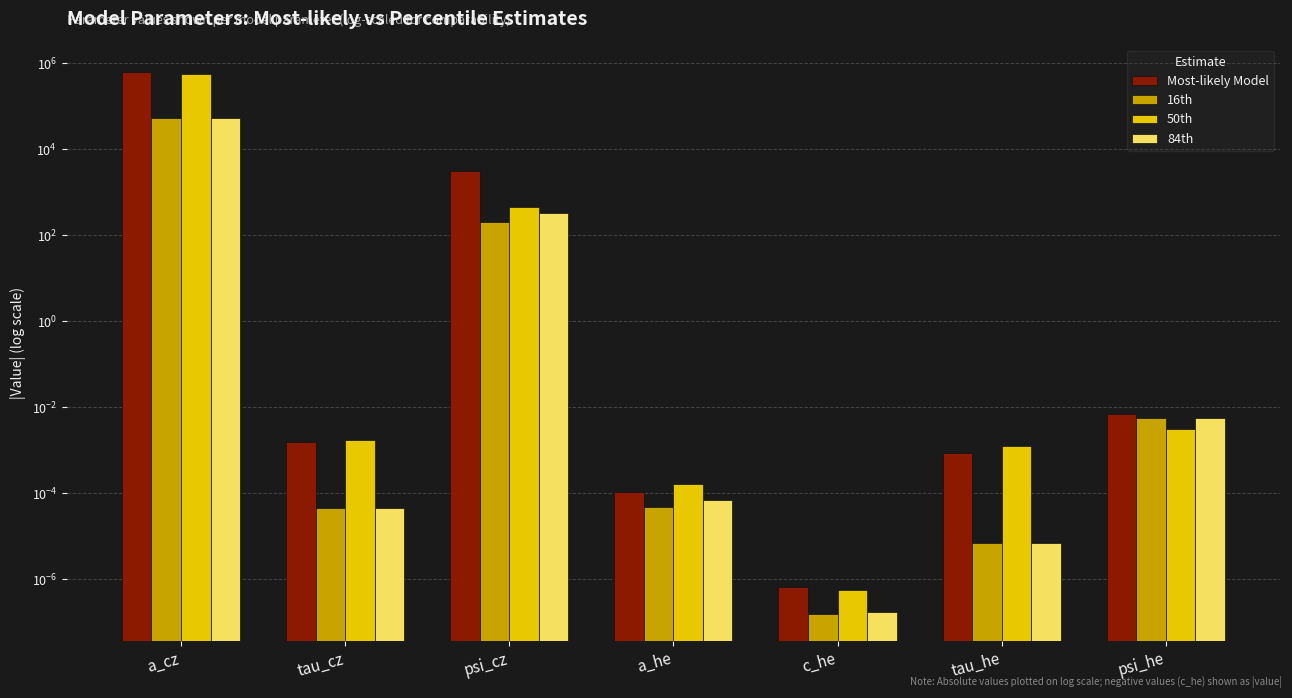

Are the bars horizontal?

No